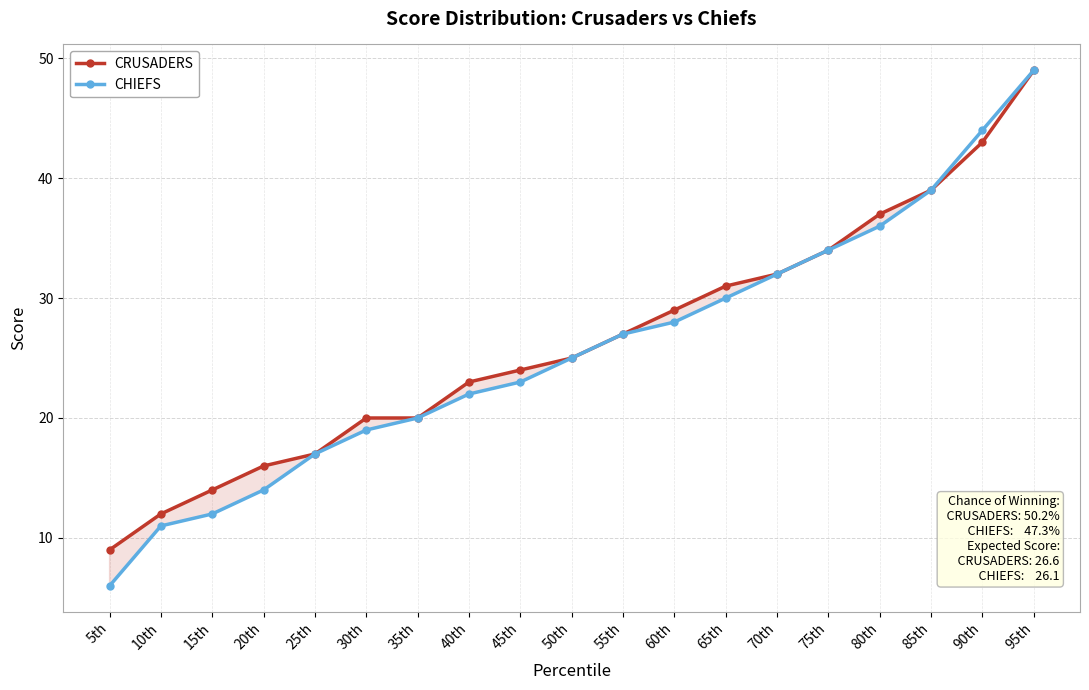

What is the difference between the second highest and second lowest values in the CHIEFS series?

33